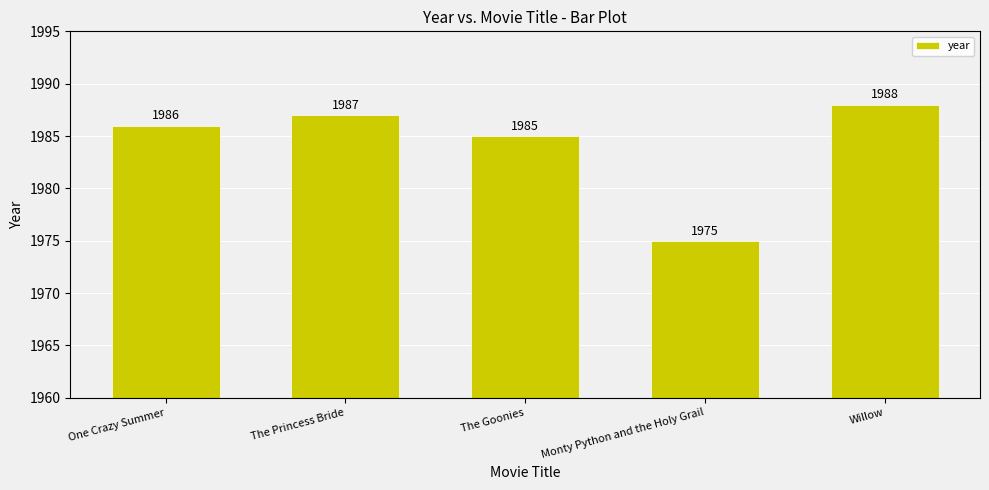

List the labels in order of value, smallest first.

Monty Python and the Holy Grail, The Goonies, One Crazy Summer, The Princess Bride, Willow